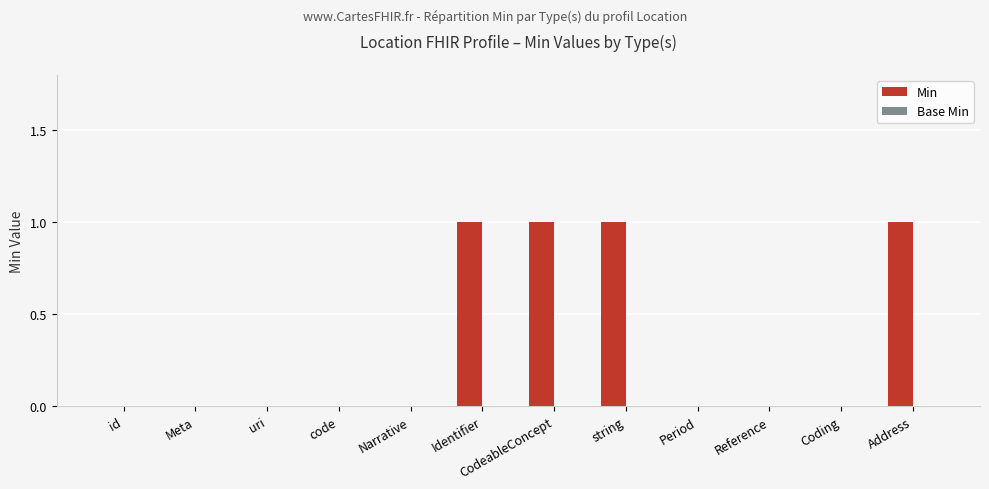

Between Narrative and string, which is larger?

string